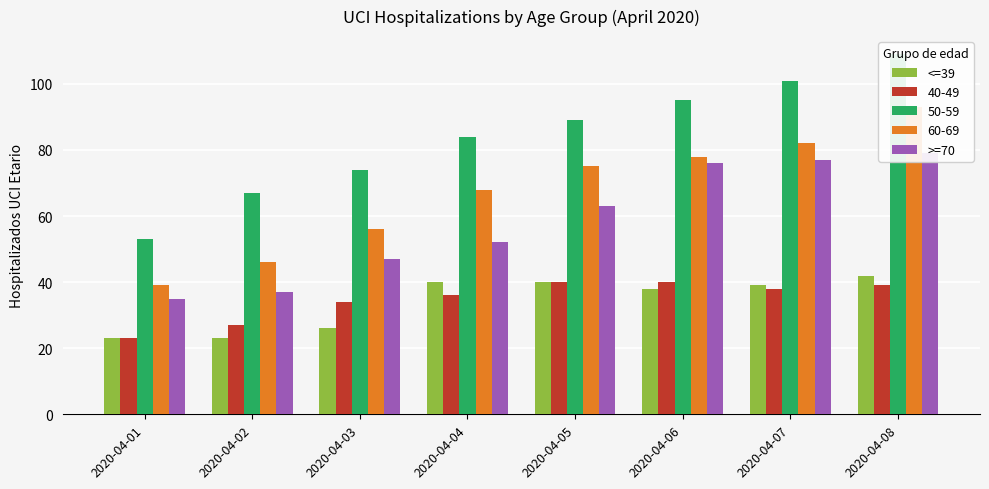

Which category has the highest value in the >=70 series?

2020-04-08